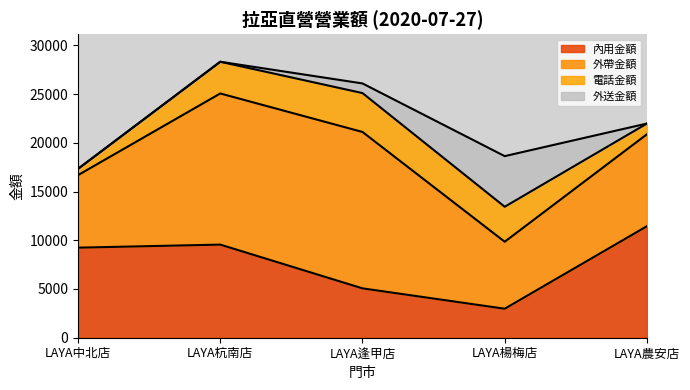

At how many categories does at least one series exceed 11788?

2